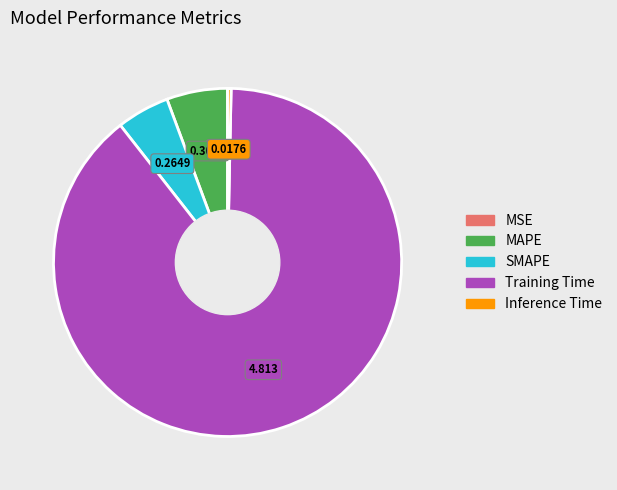

What is the largest slice in the pie chart?

Training Time